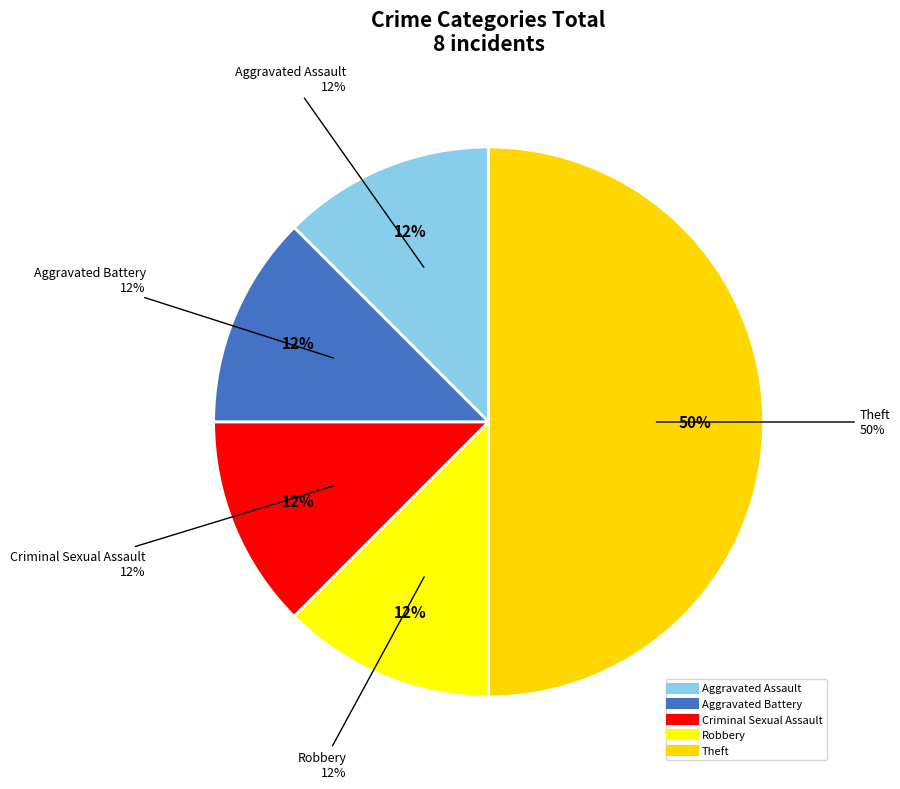

The Aggravated Battery slice represents 26% of the pie. True or false?

False